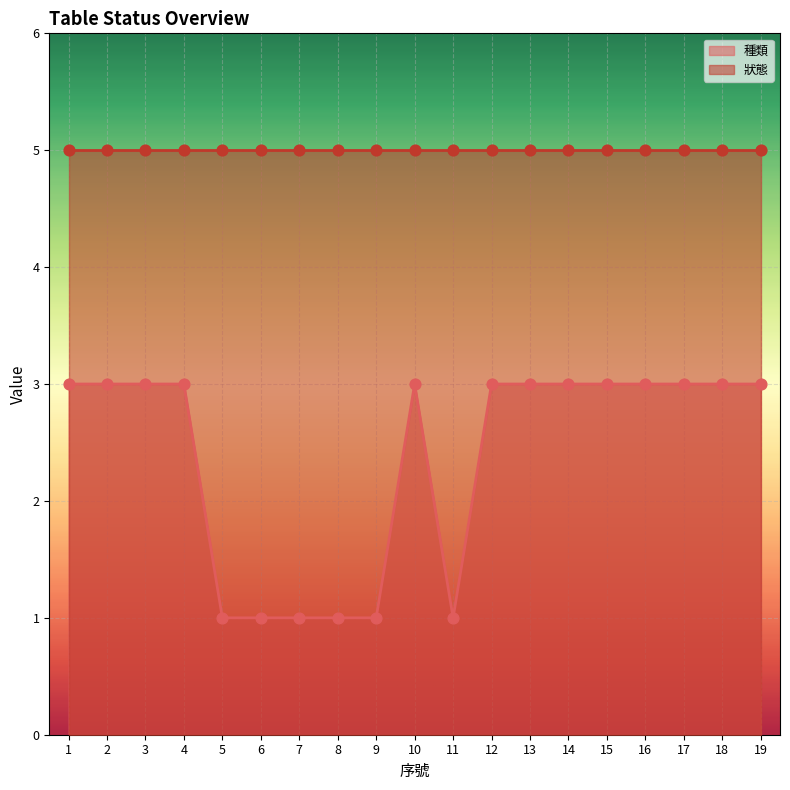

Between 7 and 16, which is larger?

16